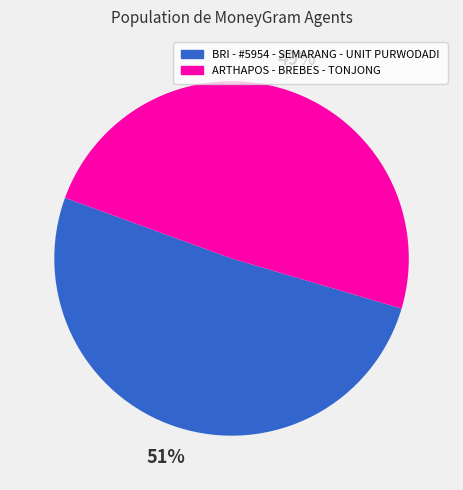

Which has a higher value, ARTHAPOS - BREBES - TONJONG or BRI - #5954 - SEMARANG - UNIT PURWODADI?

BRI - #5954 - SEMARANG - UNIT PURWODADI